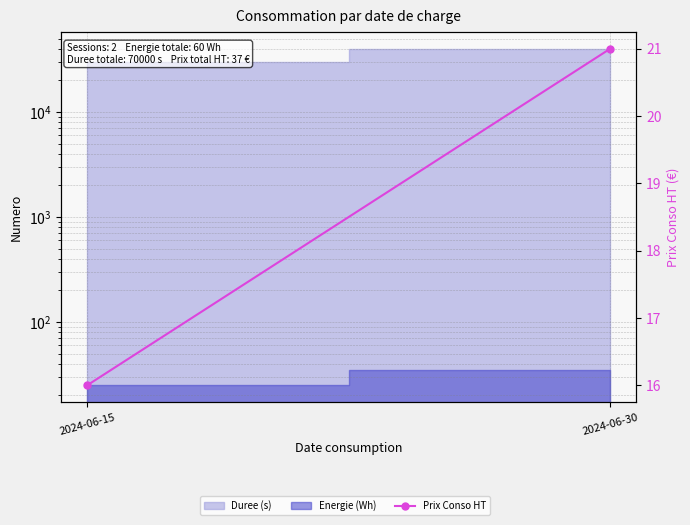

Reading right to left, list all the values displayed in this chart.

21	16